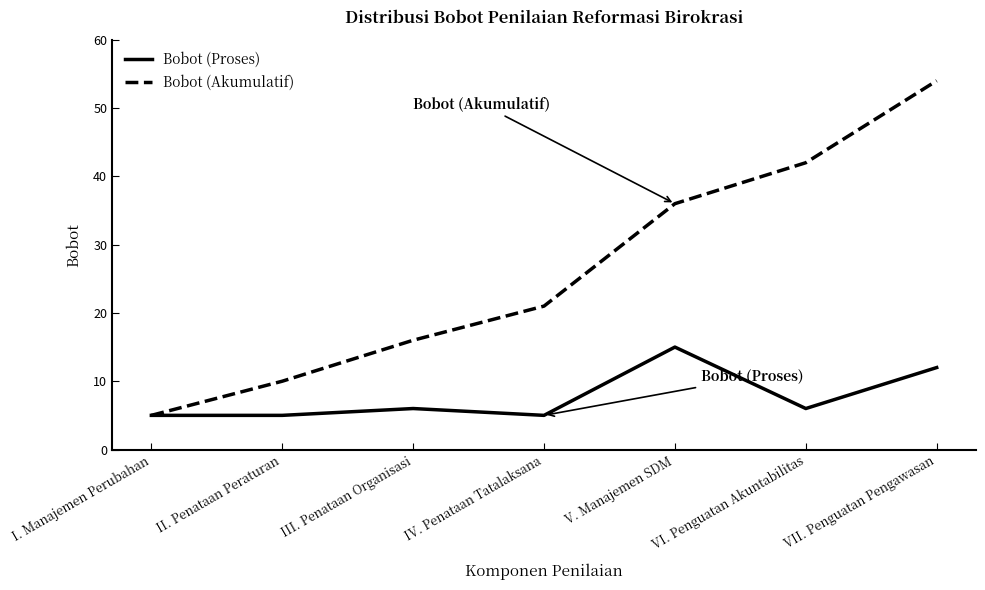

Reading right to left, what are all the values shown in this chart?

Bobot (Proses): 12	6	15	5	6	5	5
Bobot (Akumulatif): 54	42	36	21	16	10	5